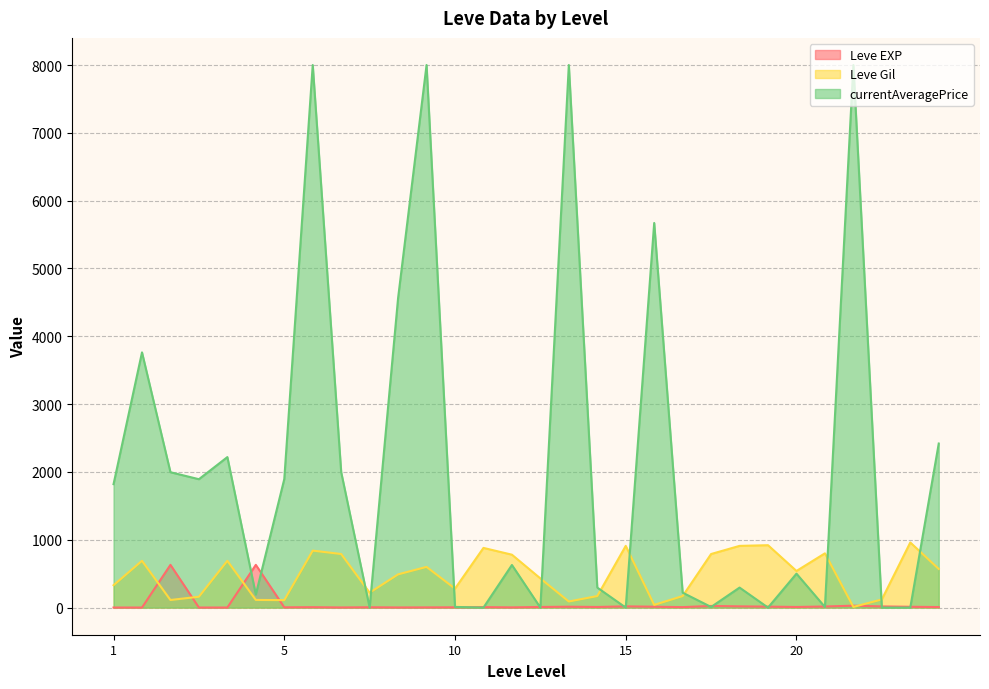

True or false: Leve EXP and Leve Gil intersect in this chart.

True